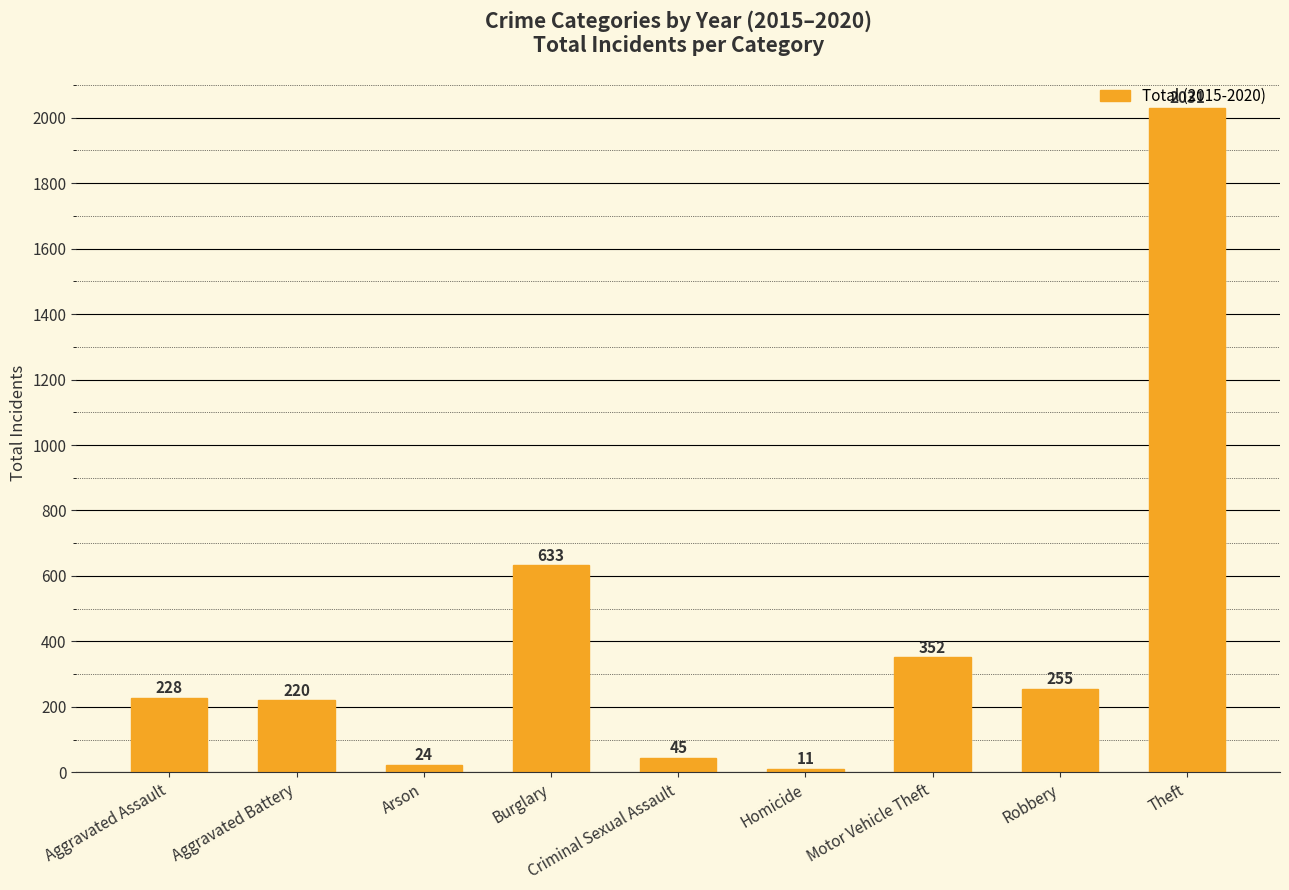

How many categories are shown in the chart?

9